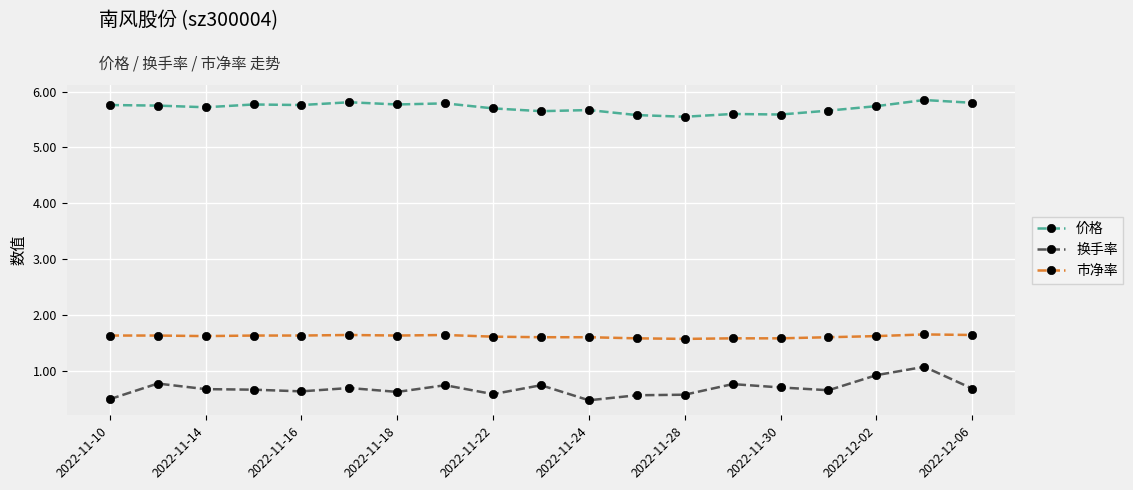

Which series has the largest range (max minus min)?

换手率